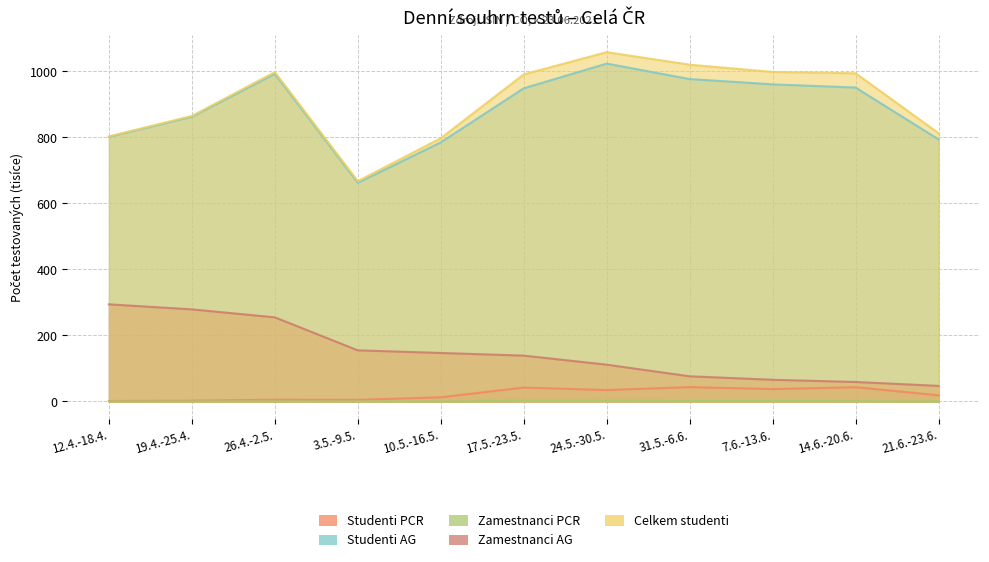

Where does the Celkem studenti series first go above 991?

26.4.-2.5.